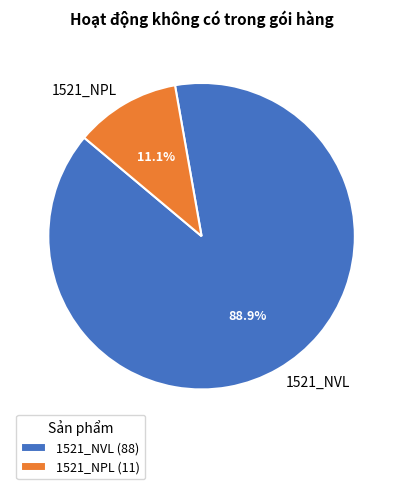

Is it true that 1521_NVL is 99% of the pie?

False